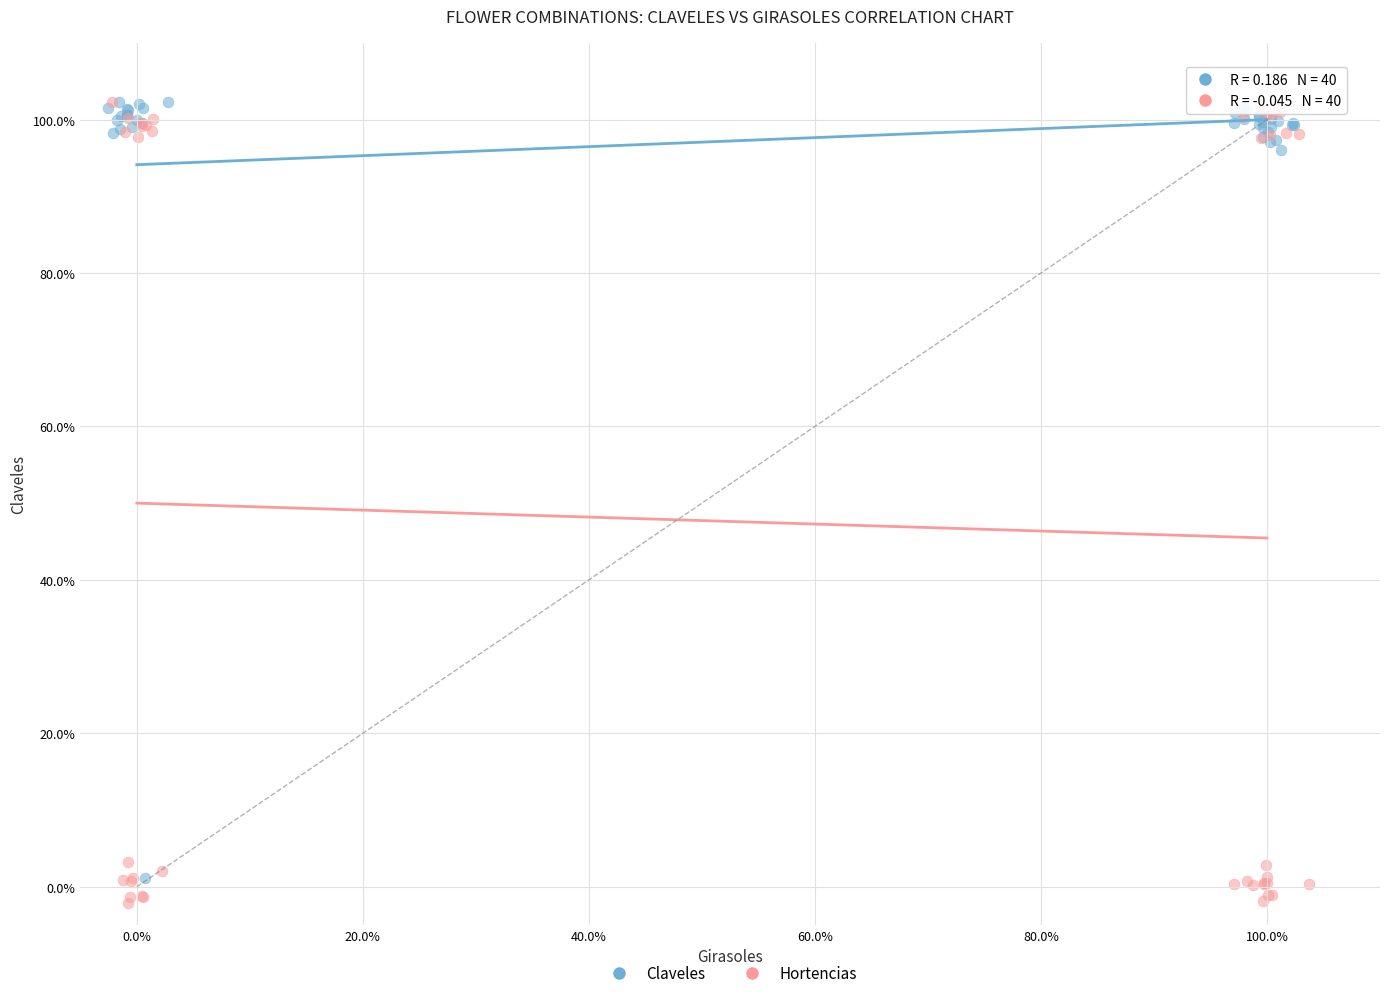

Which series has the widest spread of Y values?

Hortencias